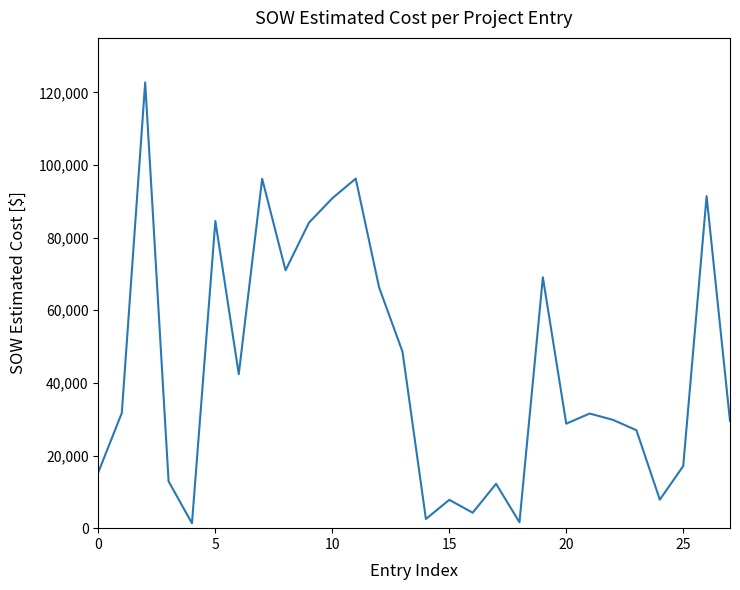

How many values are below 31560?

14